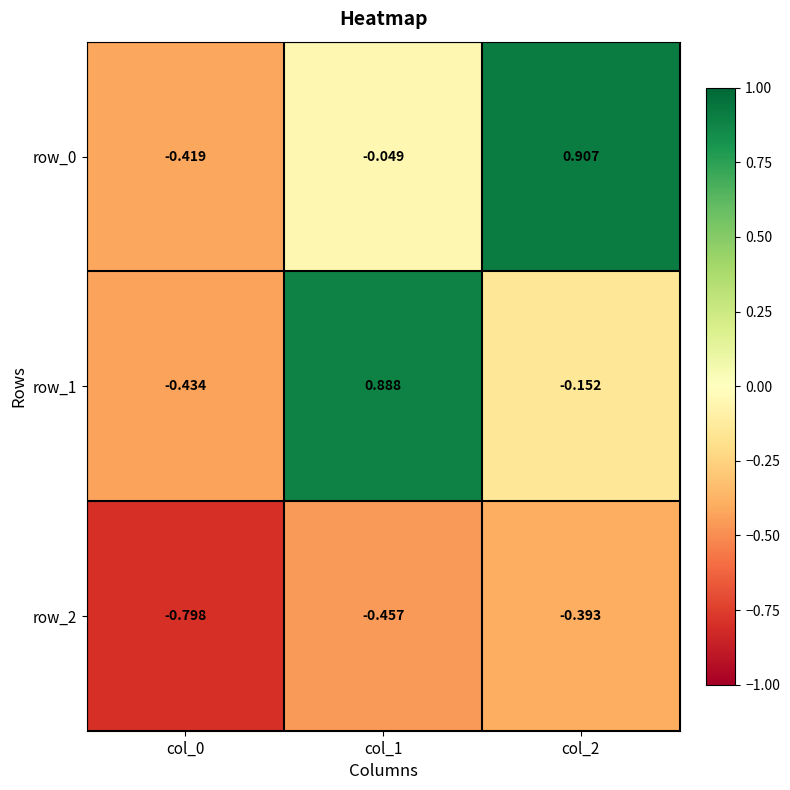

Is the value of row_0 at col_1 greater than the value of row_1 at col_0?

Yes